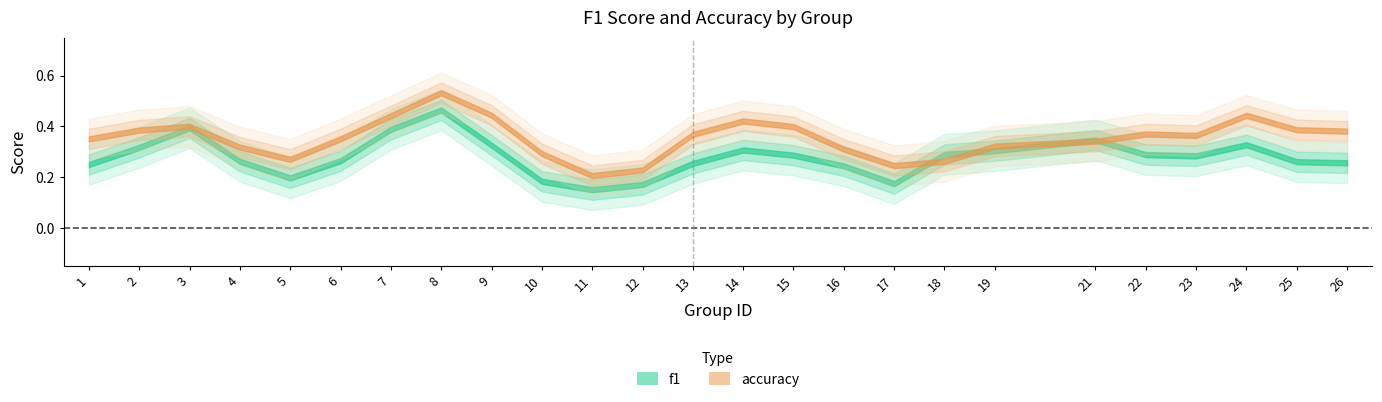

Rank the series by their average value, from lowest to highest.

f1, accuracy